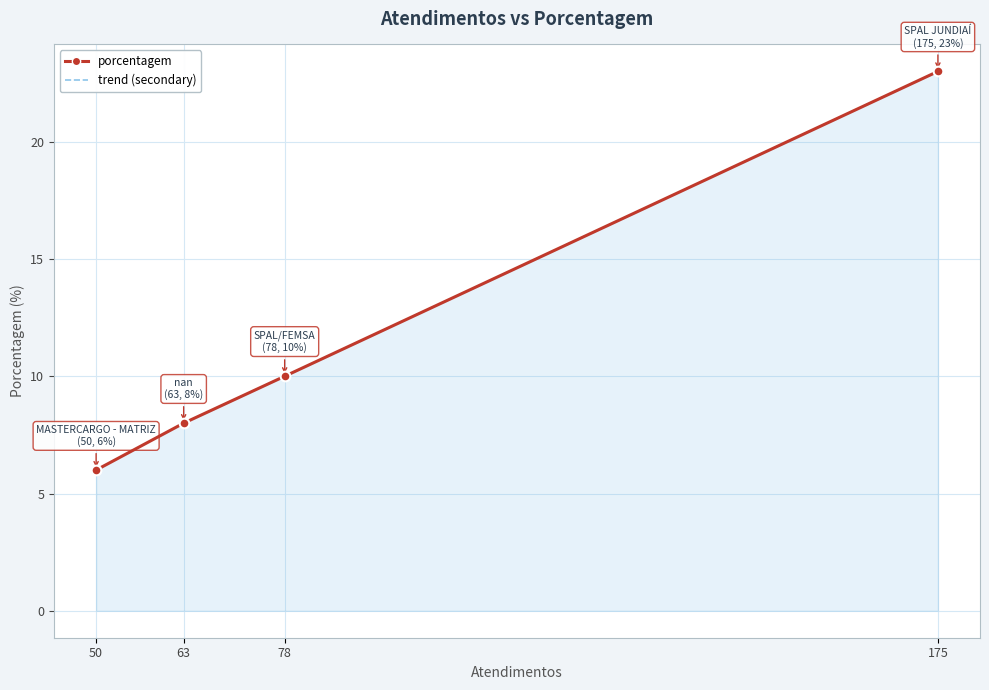

What are all the series names shown in the legend?

porcentagem, trend (secondary)